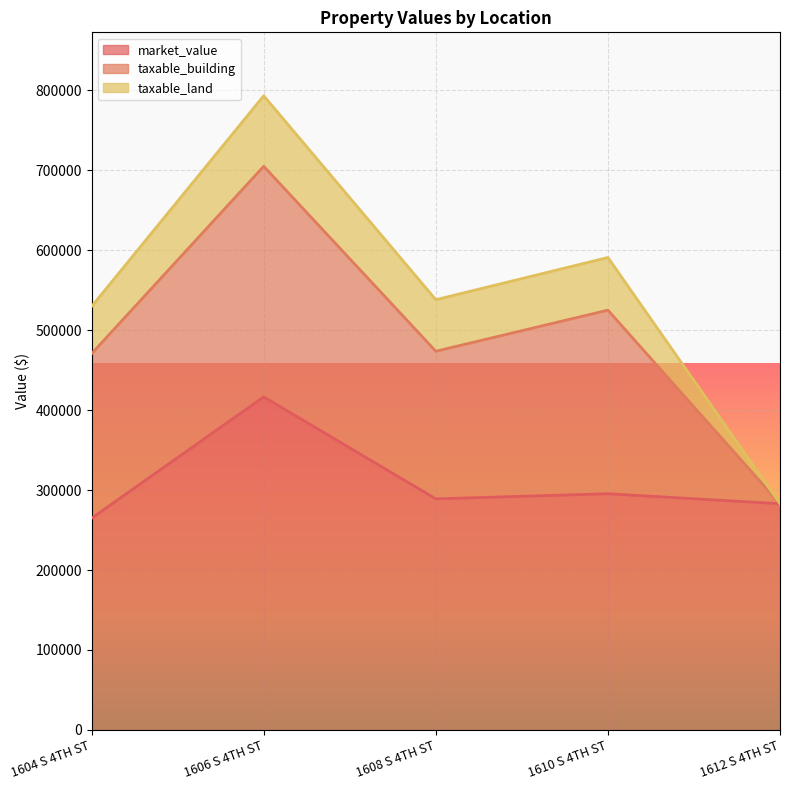

What is the difference between the taxable_land values at 1604 S 4TH ST and 1608 S 4TH ST?

5397